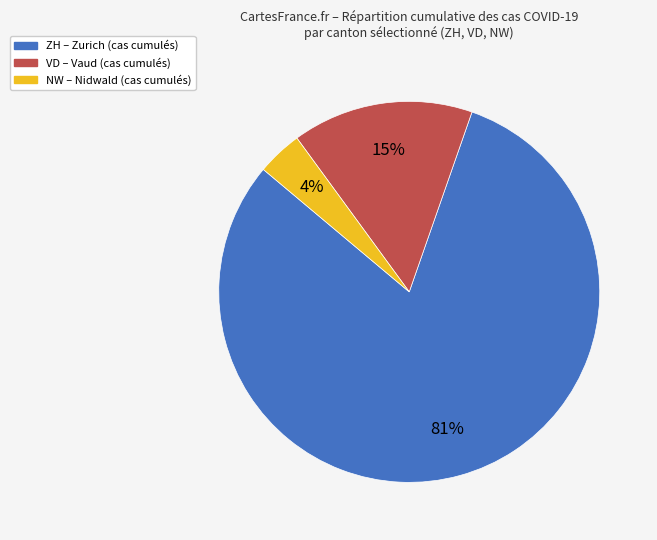

Is there a majority slice in this chart?

Yes